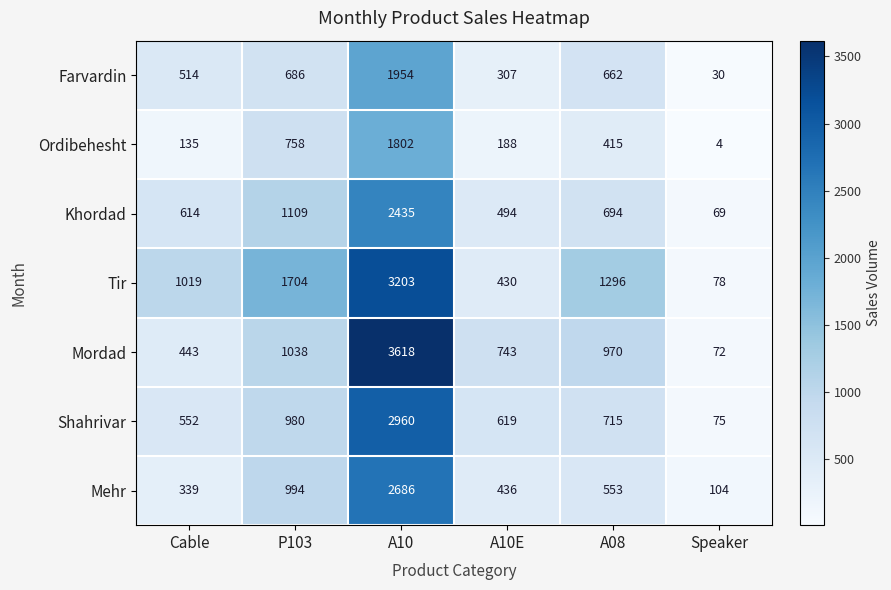

What is the total value across all series at A10E?

3217